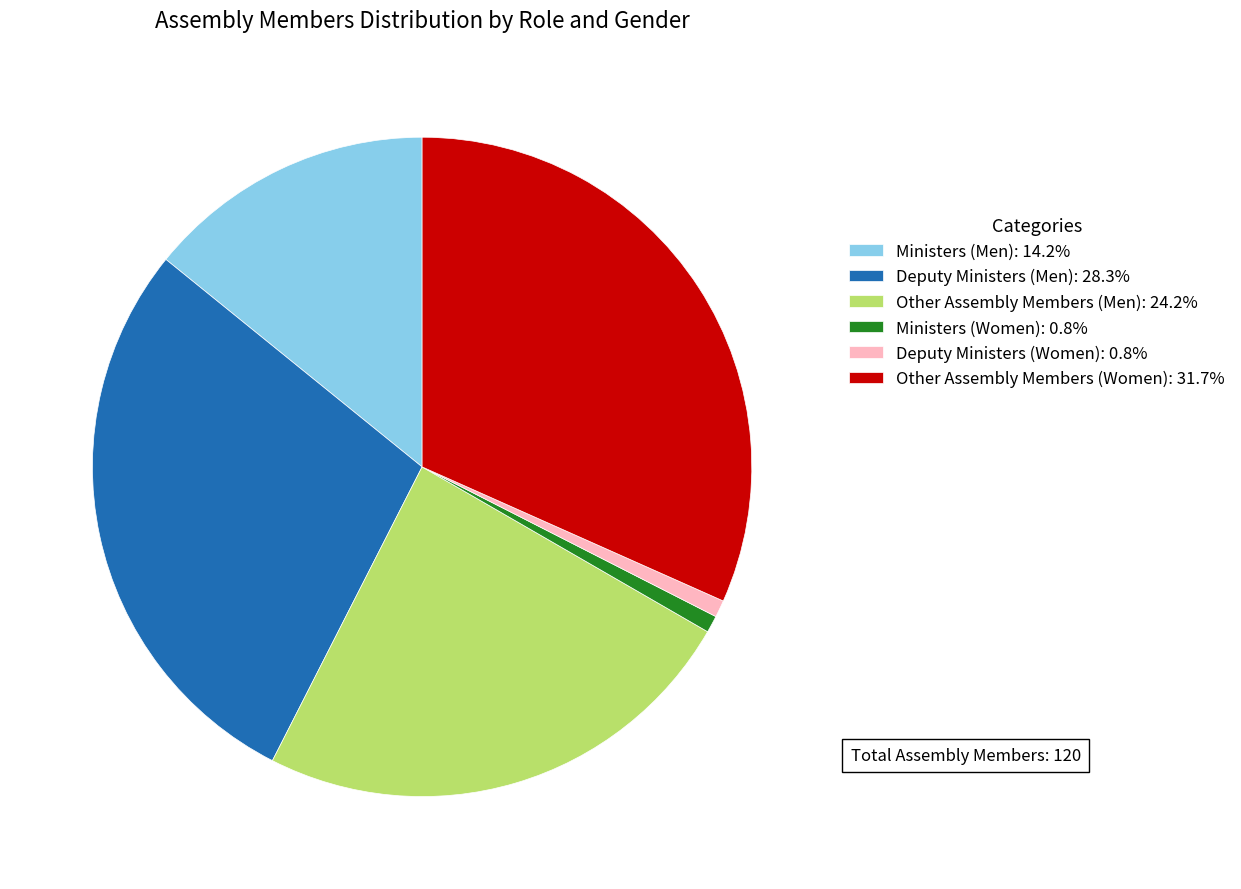

Is there any slice that represents more than half of the pie?

No